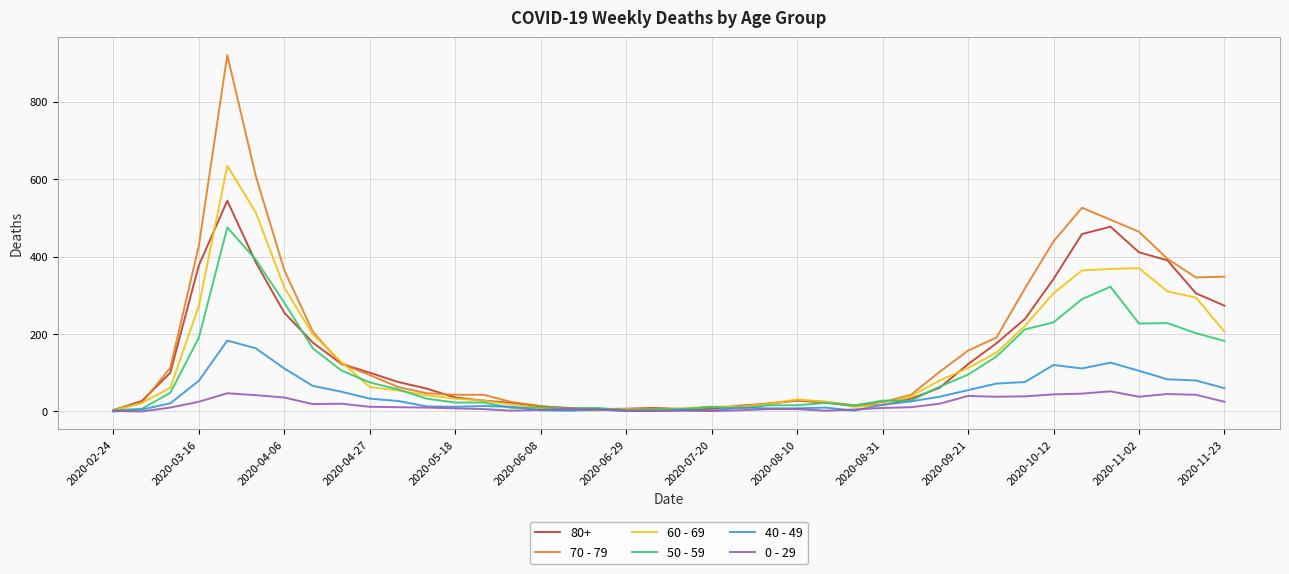

What is the sum of all 60 - 69 values?

5371